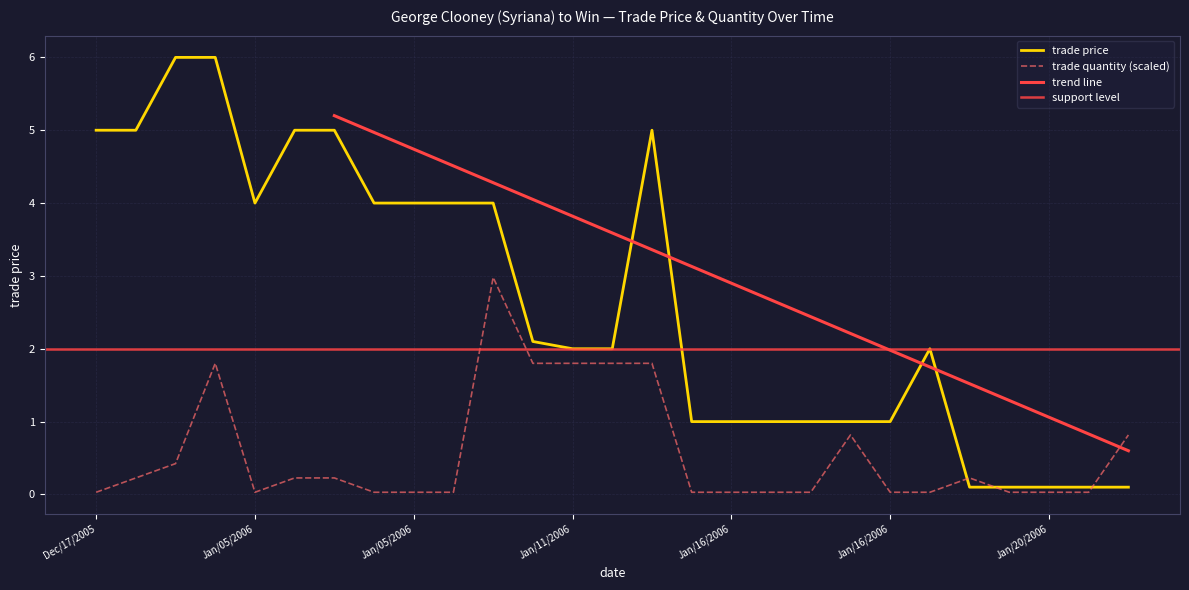

Does the chart display data point markers on the line(s)?

No